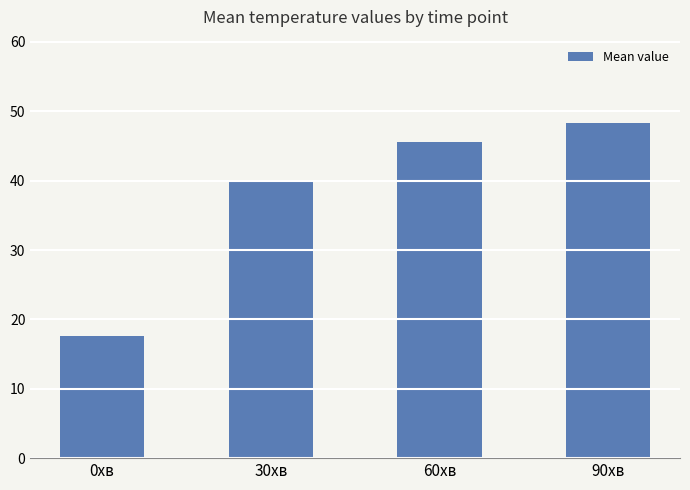

True or false: the data shows 17.6 at 30хв.

False